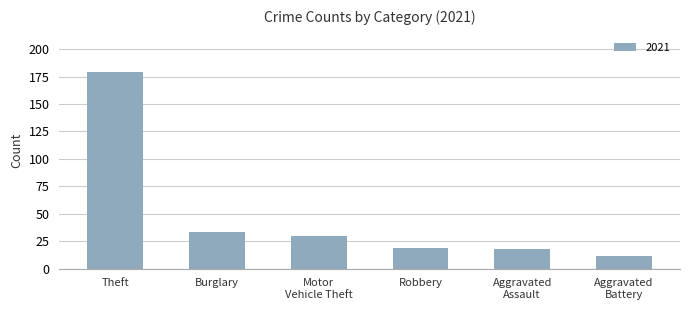

What is the difference between the maximum and minimum values?

167